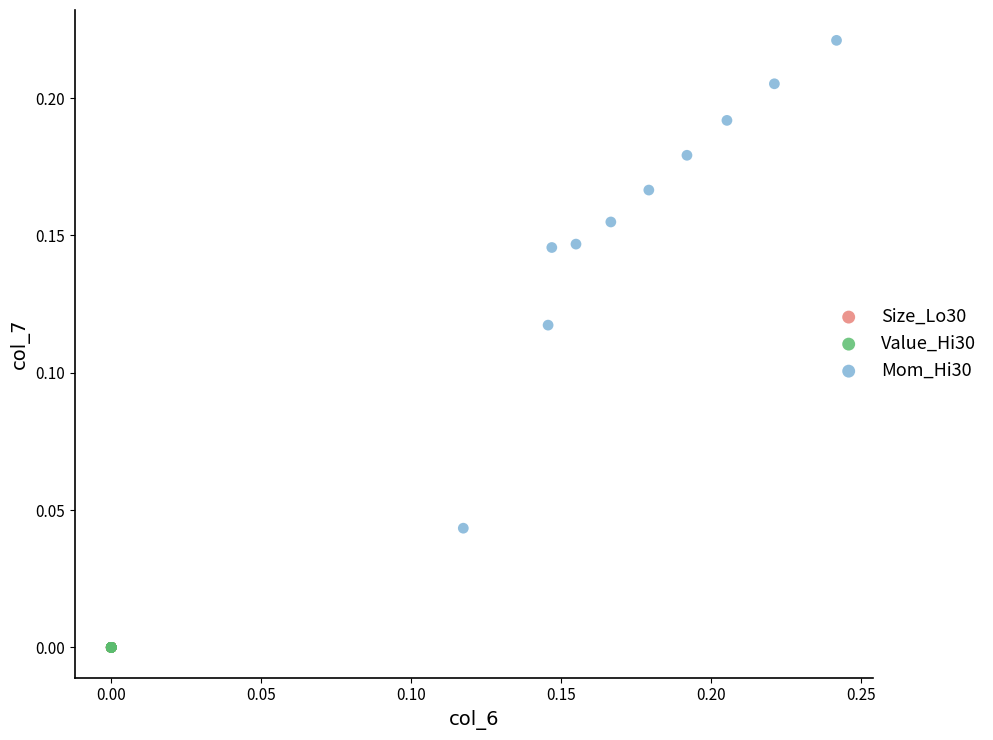

What are all the series names shown in the legend?

Size_Lo30, Value_Hi30, Mom_Hi30